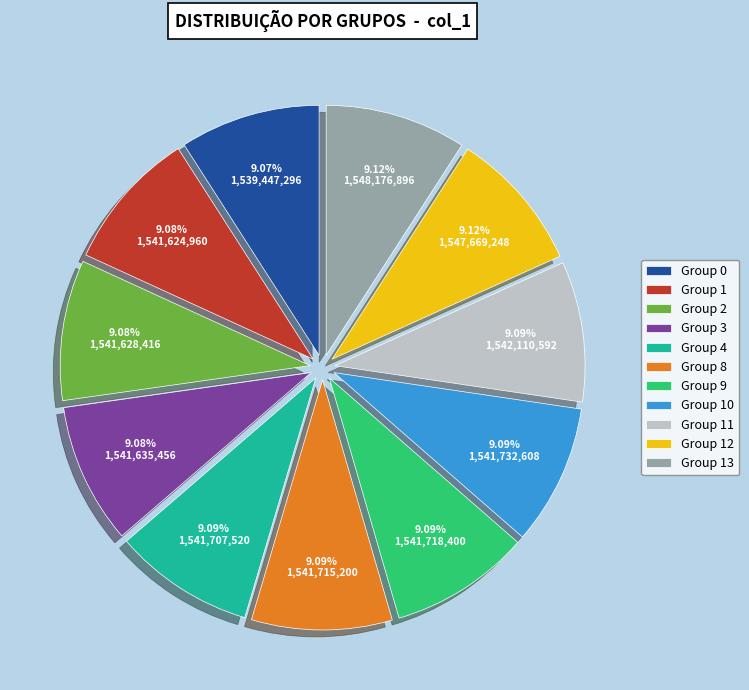

Is there a majority slice in this chart?

No